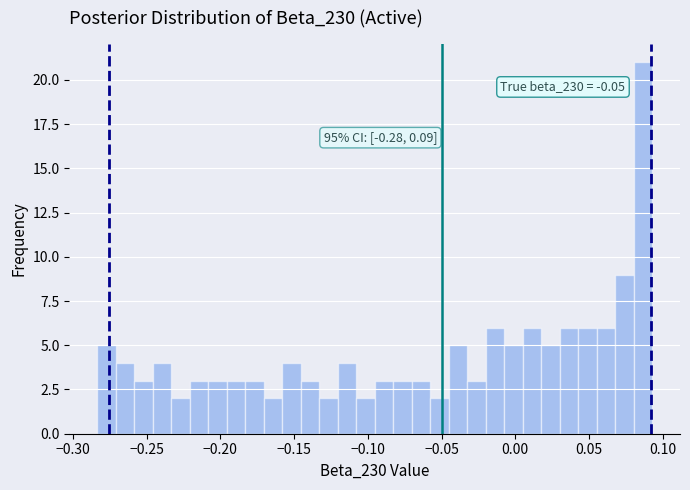

Around what value on the x-axis is the tallest bar? Give the approximate position of its centre, as read against the axis.

0.085